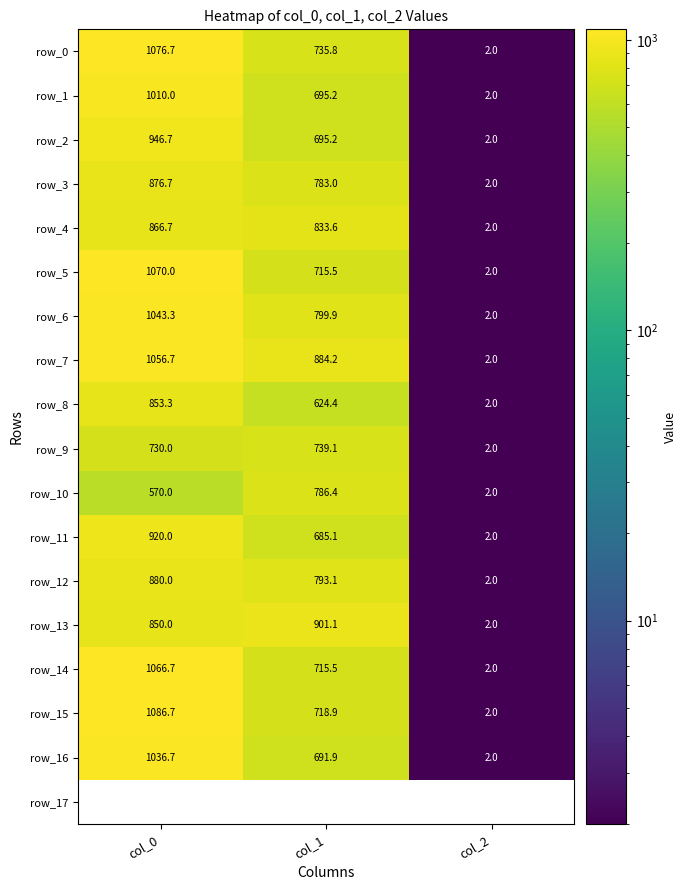

The value of row_14 at col_1 is 715.5. True or false?

True